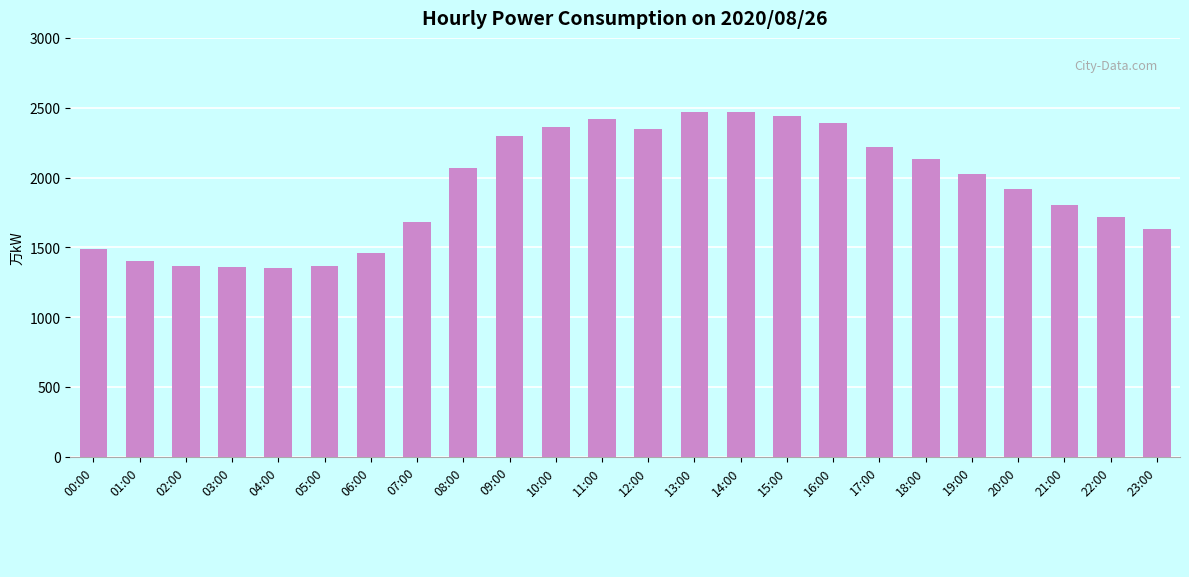

What is the value of the 12th bar from the left?

2421